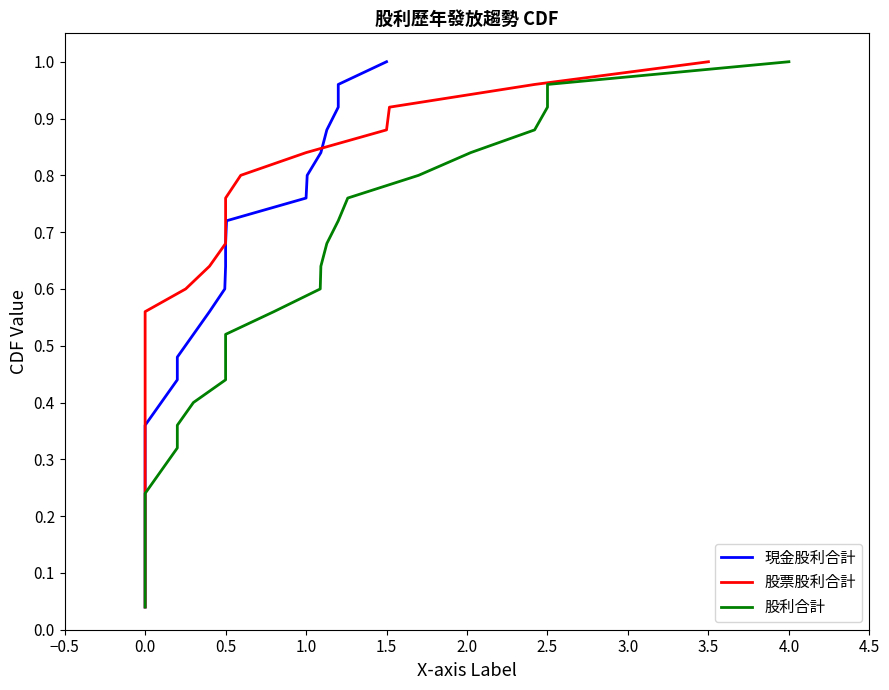

The 股利合計 series shows 0.4 at 2.5. True or false?

False